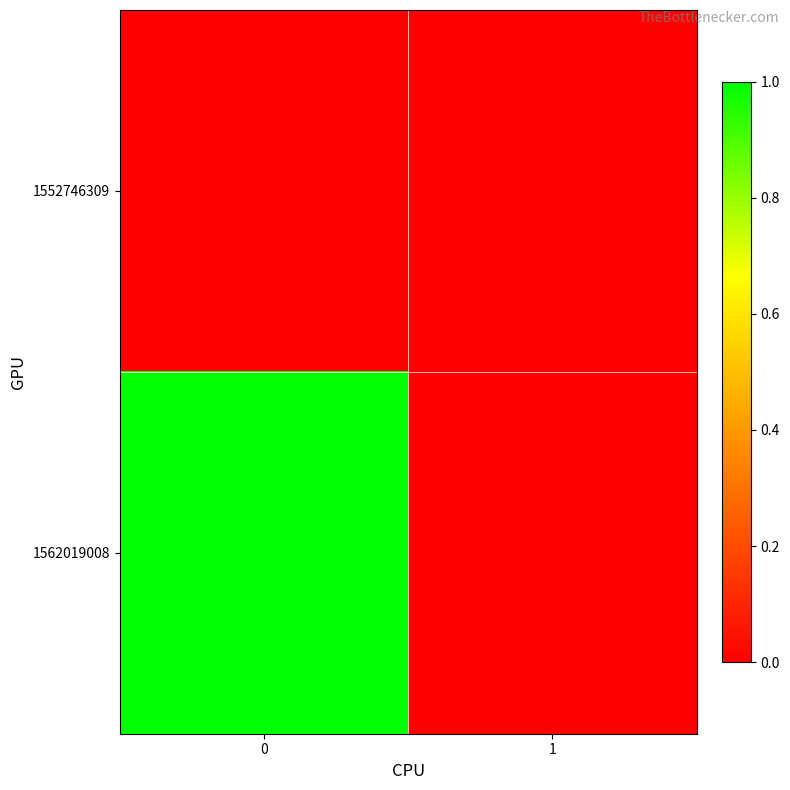

Reading left to right, list all the values displayed in this chart.

1552746309: 0=0	1=0
1562019008: 0=1	1=0